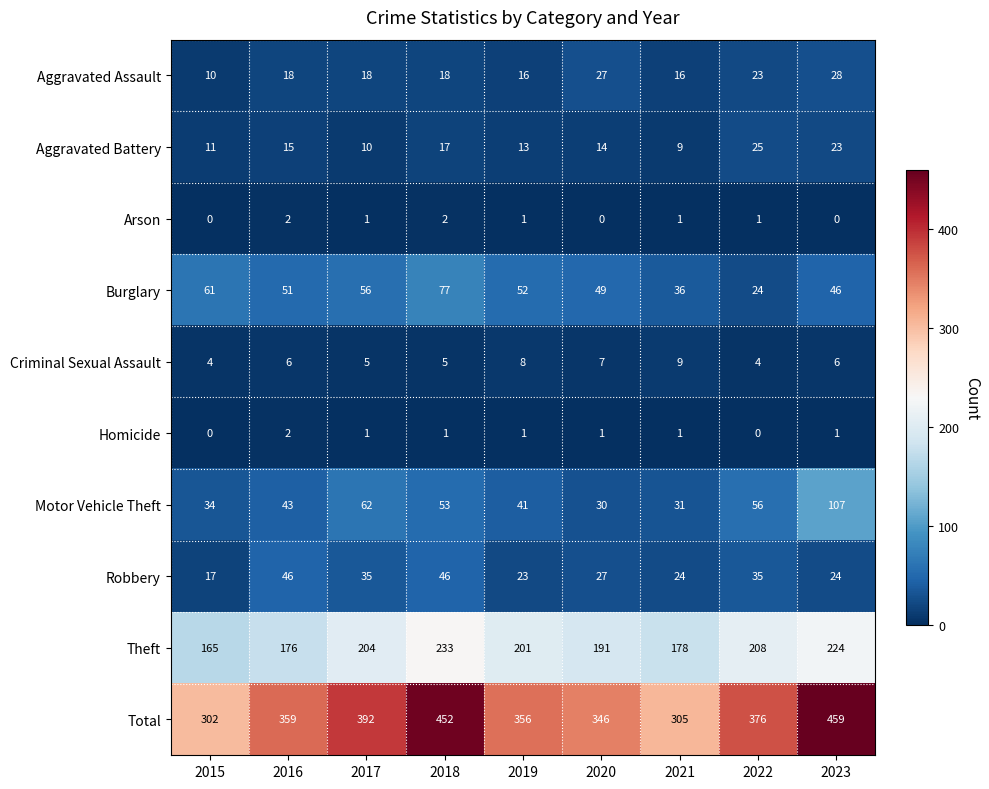

Which category has the highest value in the Homicide series?

2016